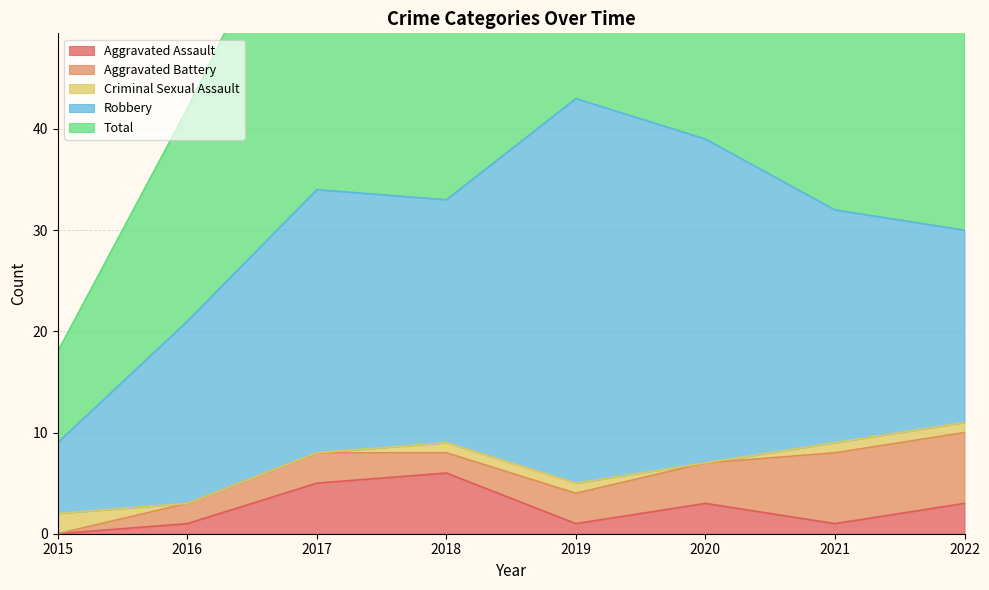

How many intersections are there between Criminal Sexual Assault and Aggravated Assault?

1